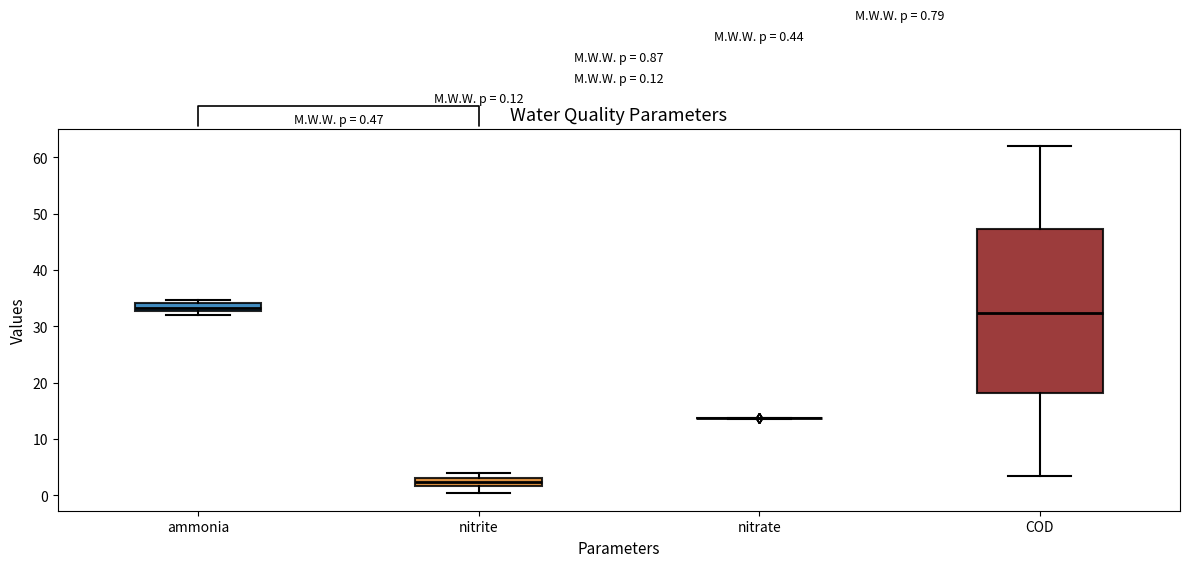

Comparing the boxes themselves (not the whiskers), which one is the tallest?

COD